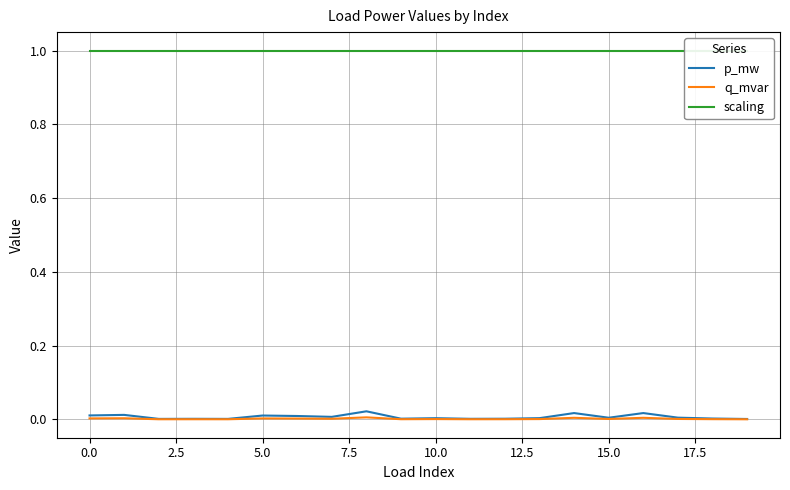

Is it true that q_mvar equals 0.0 at 10.0?

True